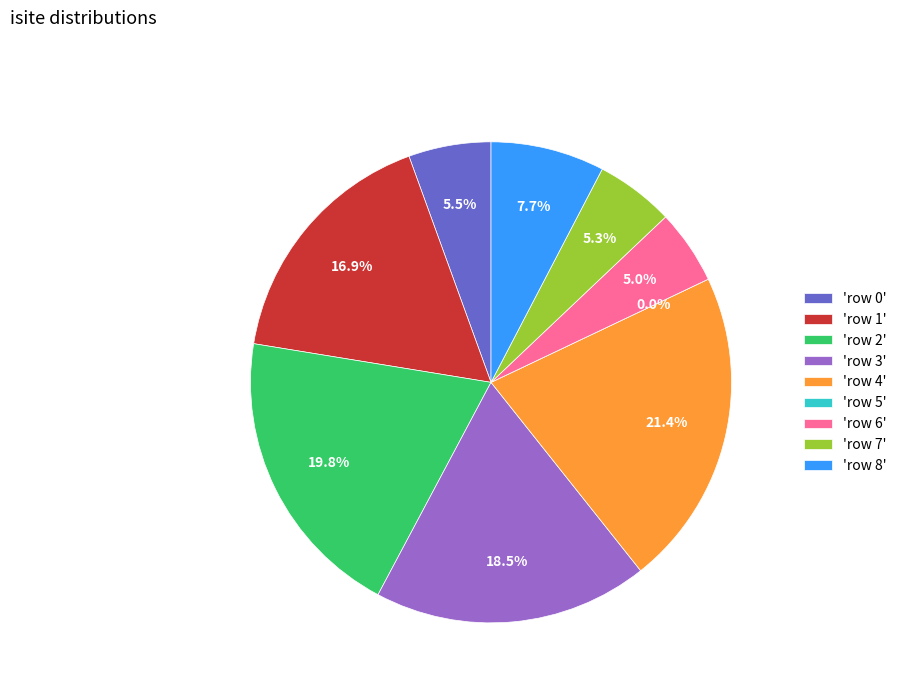

Which category has the smallest portion of the pie?

row 5